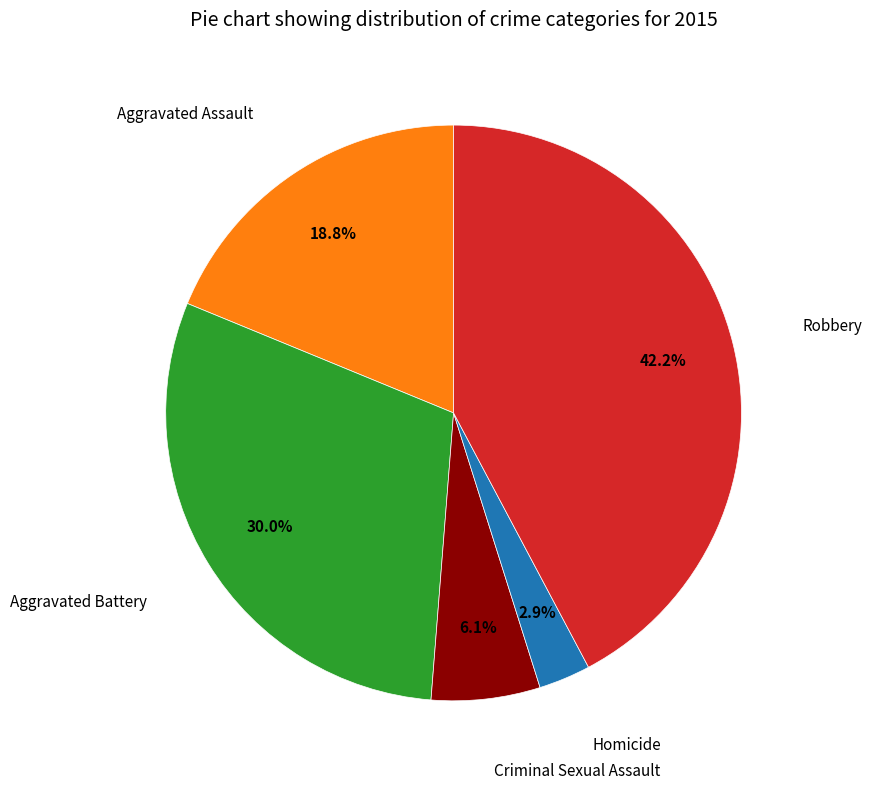

Does any single category account for the majority?

No